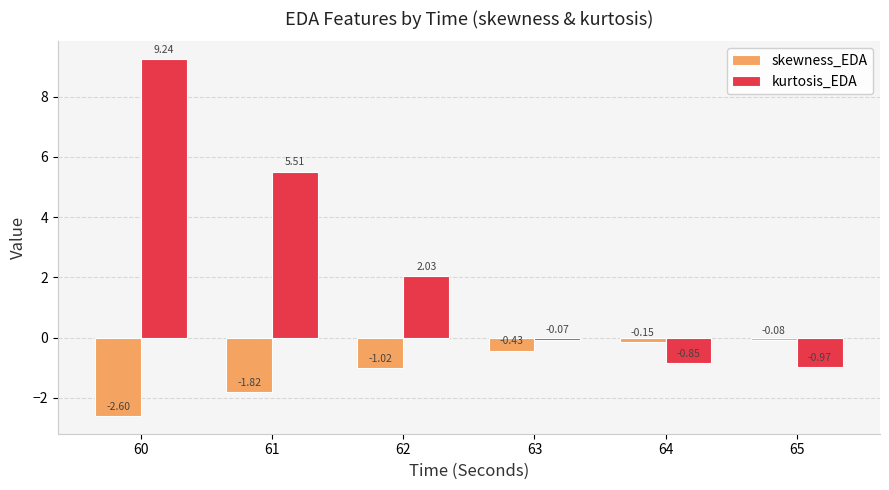

Which series has the largest range (max minus min)?

kurtosis_EDA